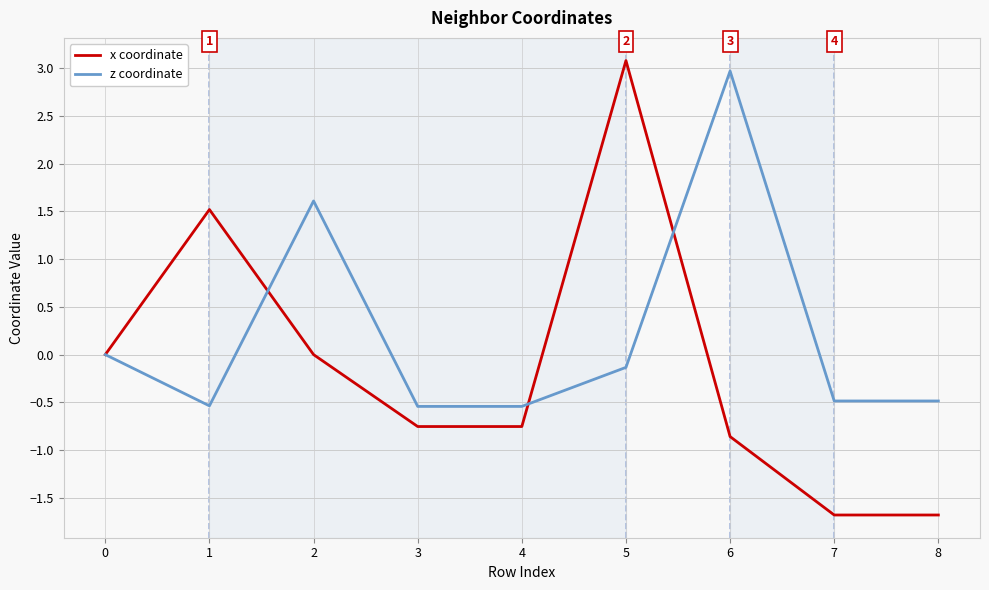

At 4, list the series in order from smallest to largest.

x coordinate, z coordinate